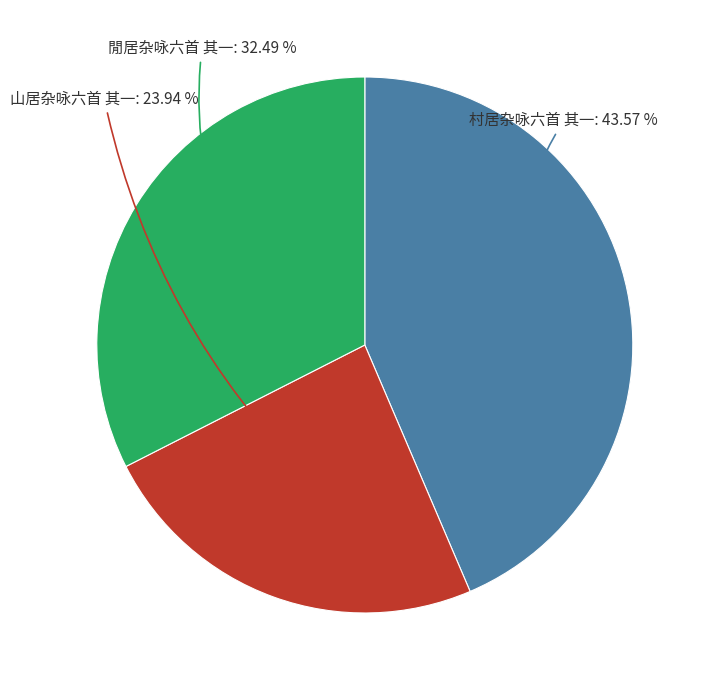

Count the number of slices in the pie.

3